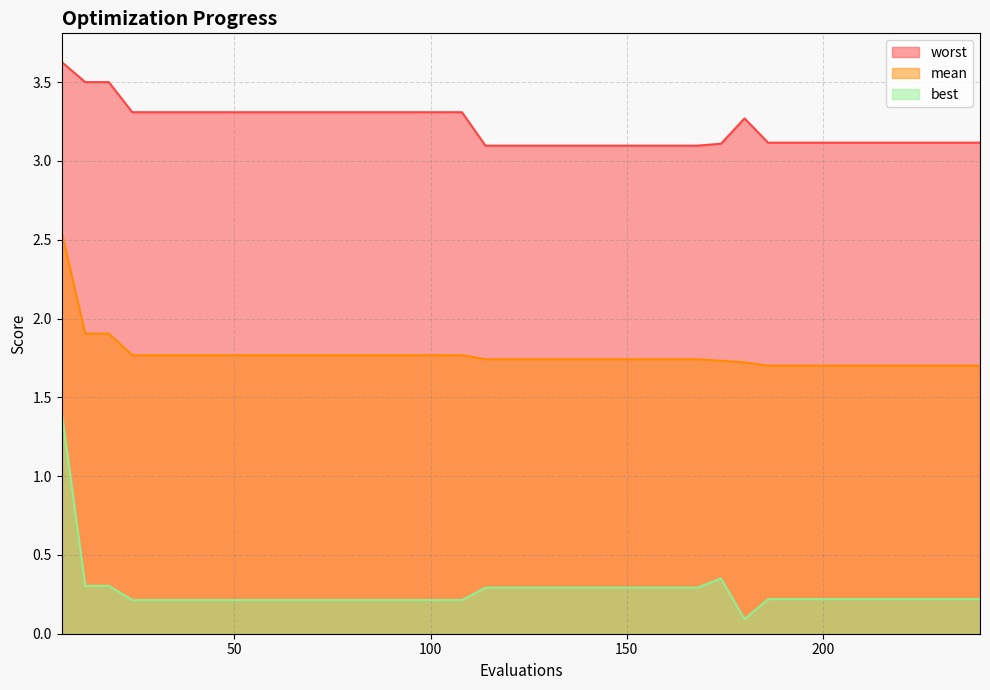

Count the number of data series in this chart.

3